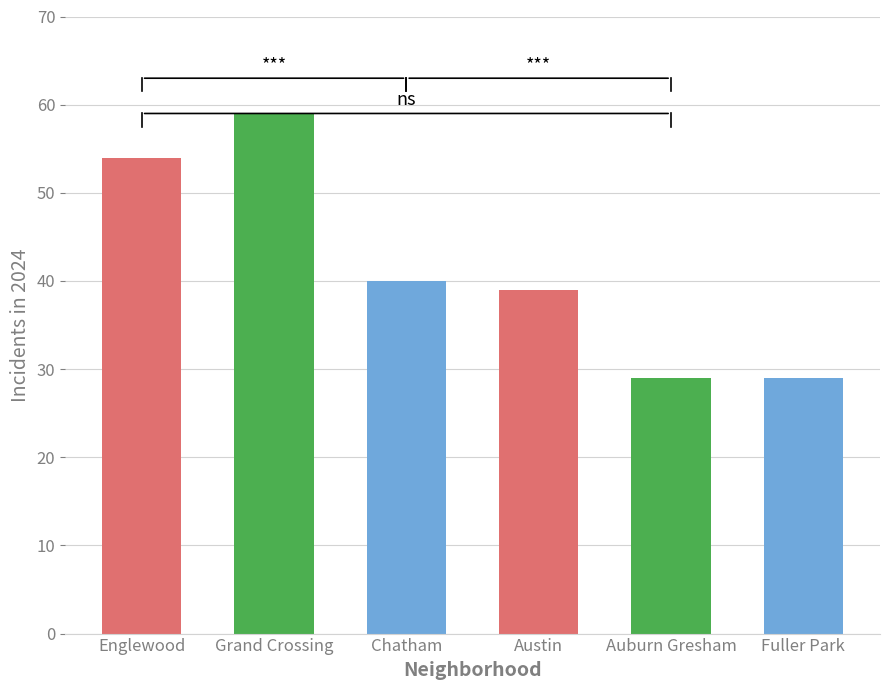

Is it true that the value at Grand Crossing is 59?

True